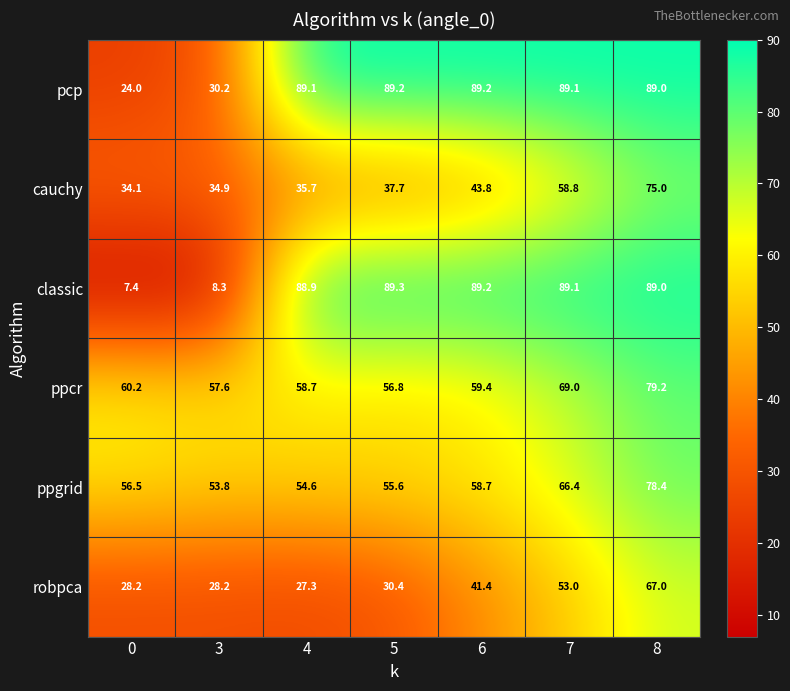

How many data points in robpca are less than 30?

3